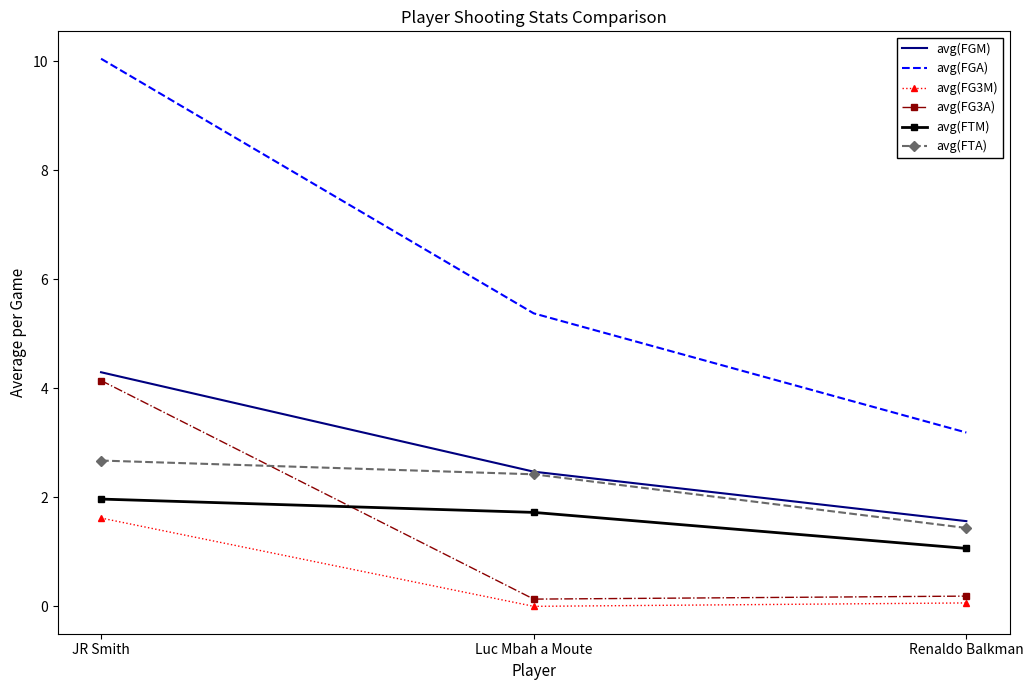

What is the spread (max minus min) of values at JR Smith?

8.4